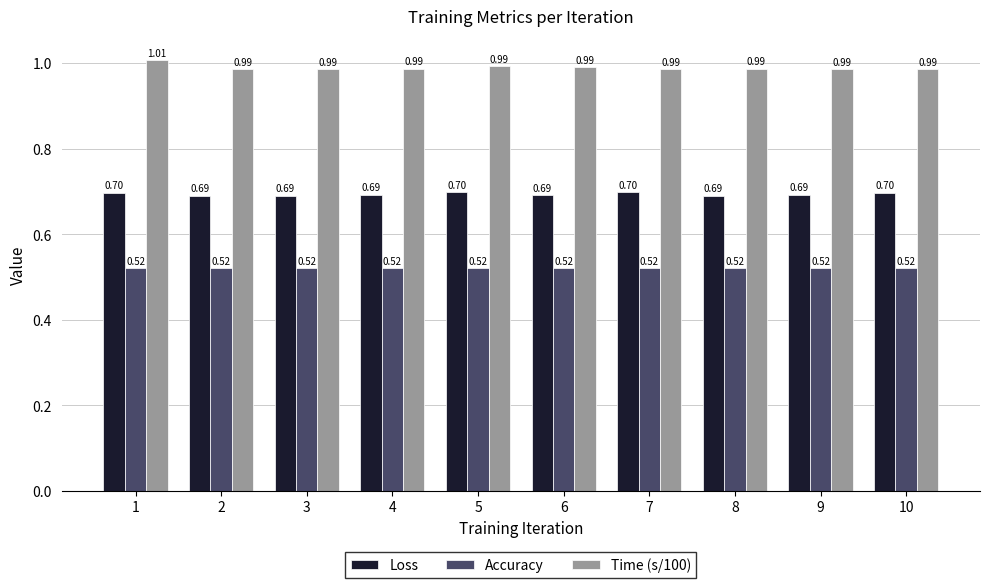

What is the sum of all Accuracy values?

5.2